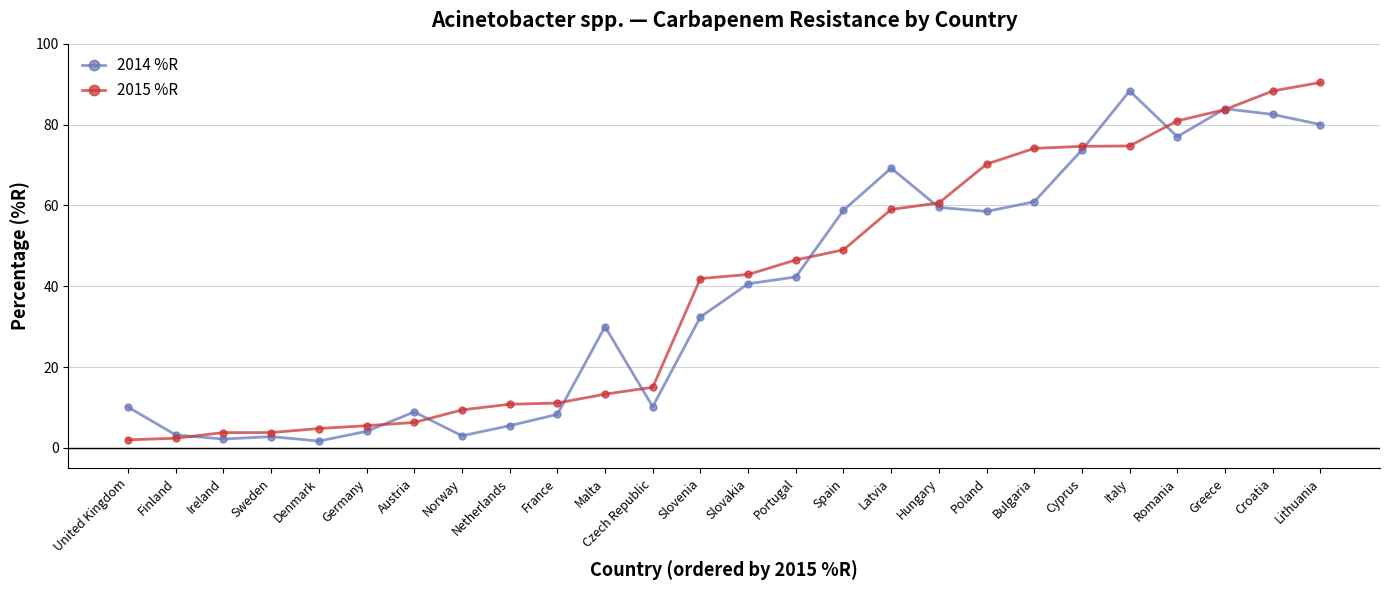

True or false: 2015 %R has a value of 59.0 at Latvia.

True